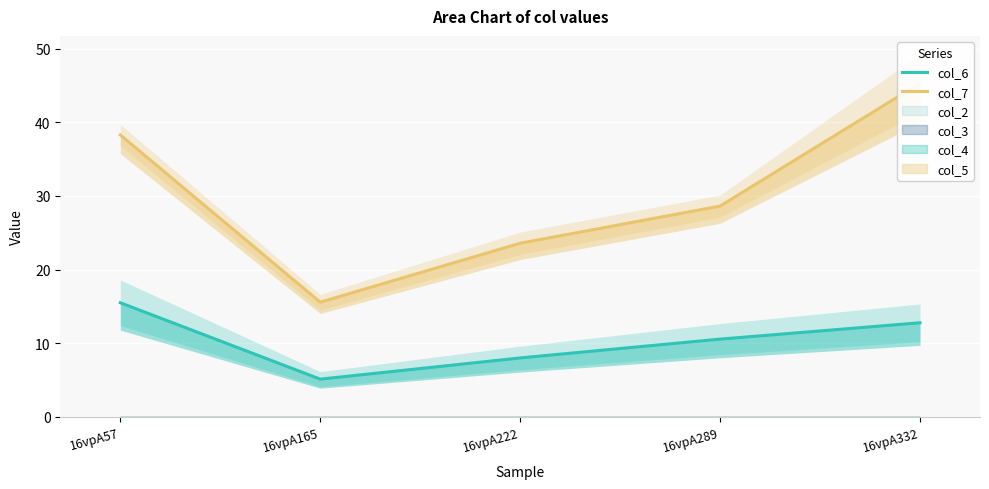

At 16vpA57, list the series in order from largest to smallest.

col_7, col_6